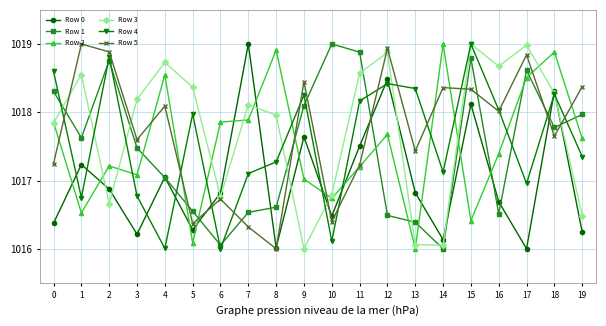

In Row 4, how many points are lower than both neighbors (excluding endpoints)?

6